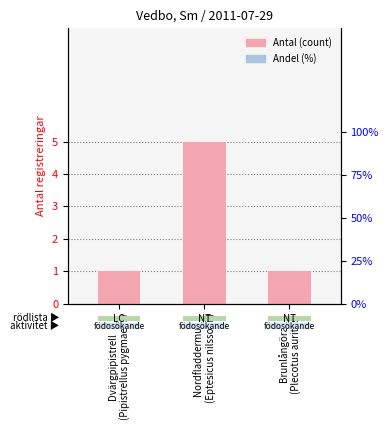

What value does the data have at Dvärgpipistrell
(Pipistrellus pygmaeus)?

1